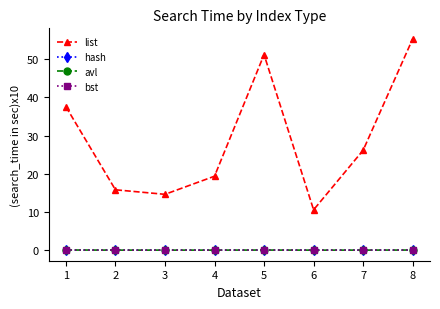

What is the difference between the list values at 8 and 6?

44.7